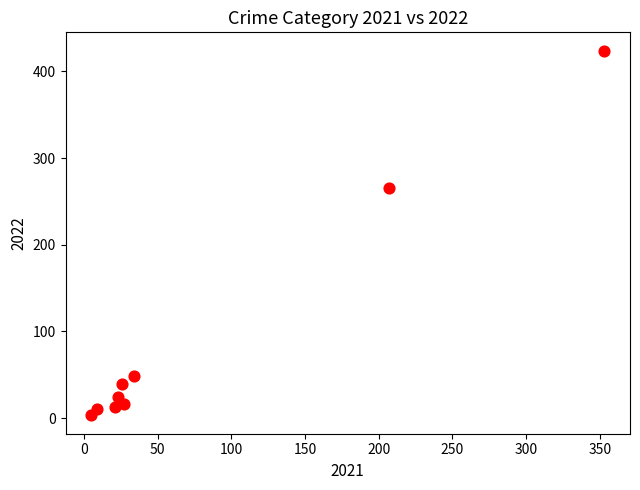

What is the range of X values (max minus min)?

348